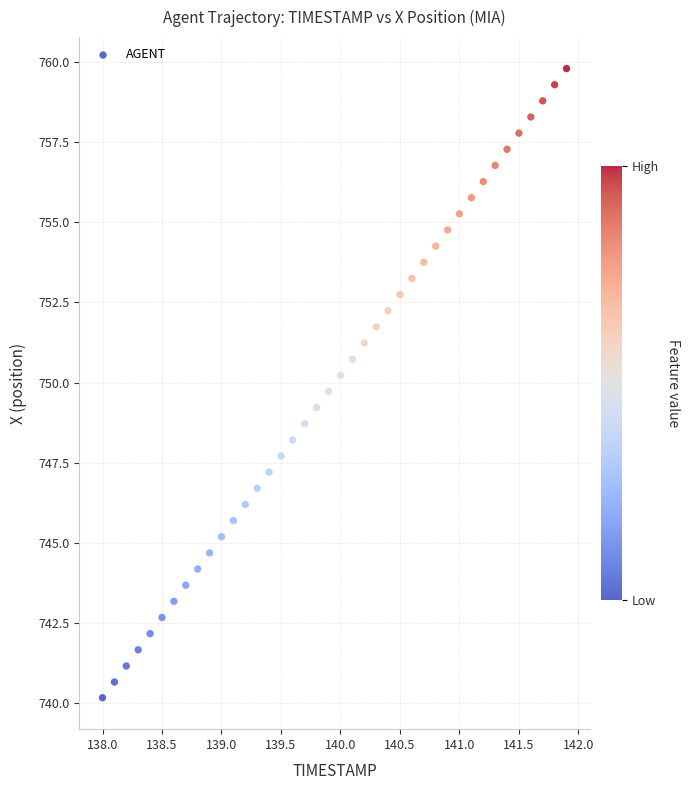

What is the range of X values (max minus min)?

3.9